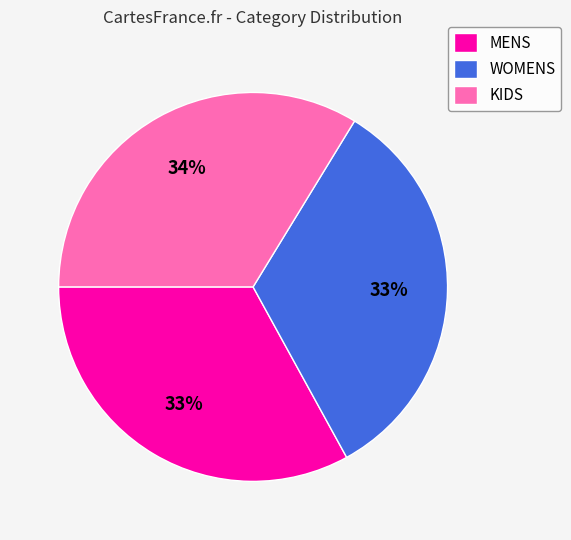

Is there any slice that represents more than half of the pie?

No